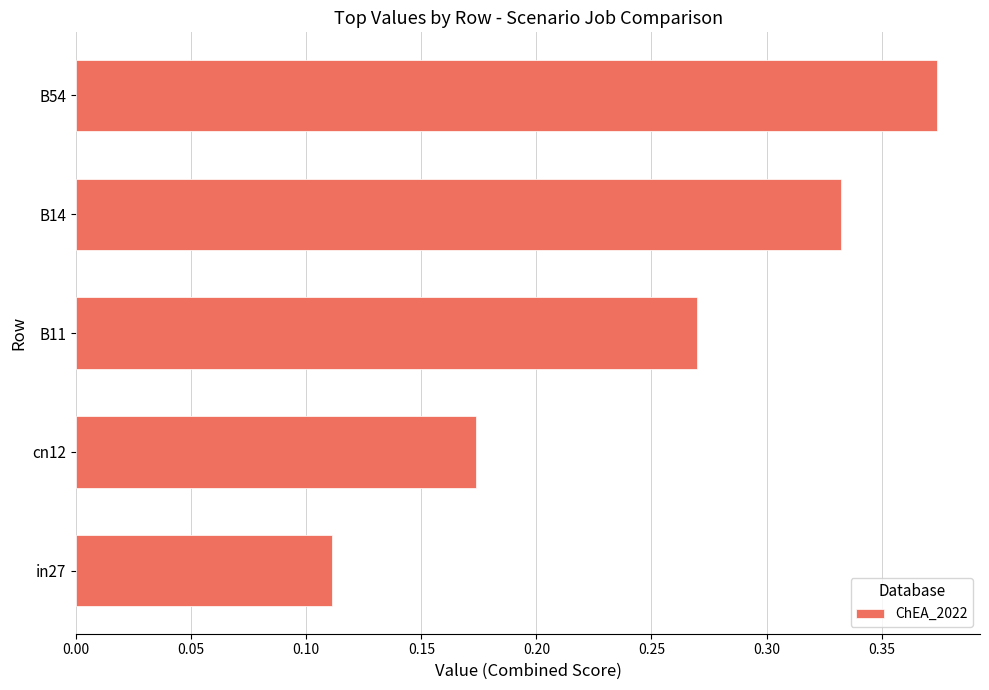

Between cn12 and B54, which is larger?

B54